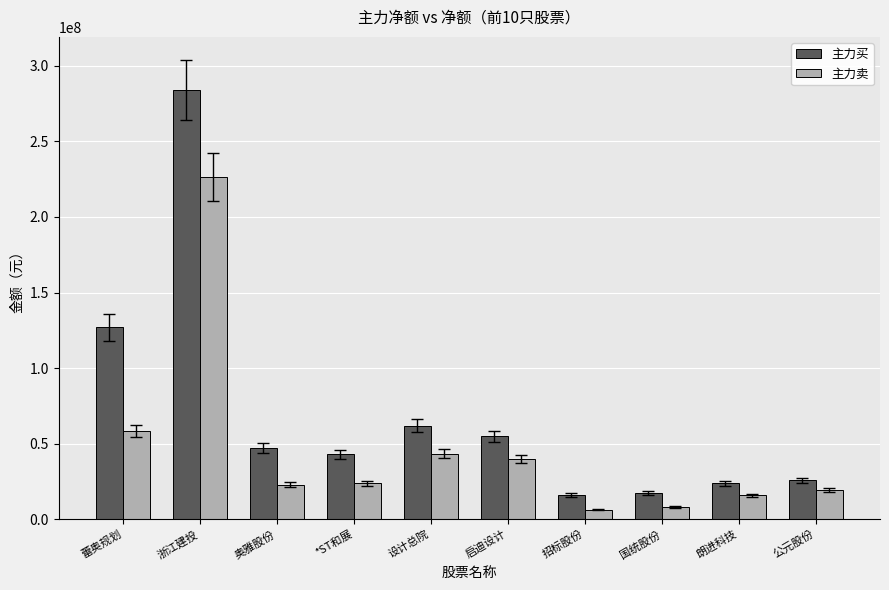

At which category is the sum across all series the highest?

浙江建投